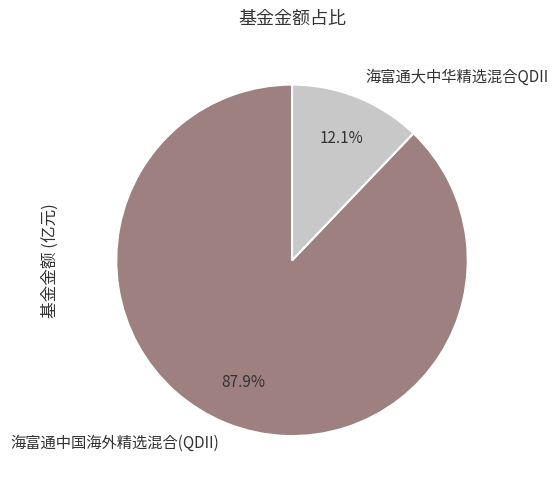

How many segments does this pie chart have?

2